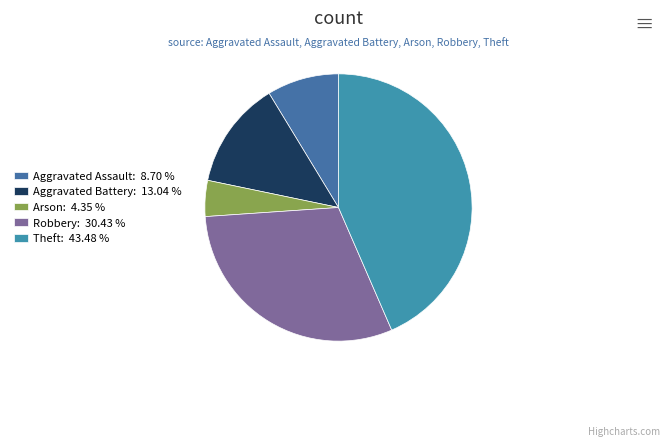

True or false: Aggravated Battery accounts for 13% of the total.

True